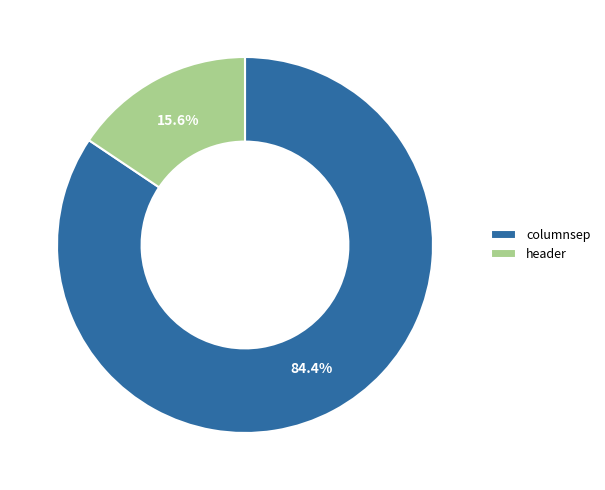

Between header and columnsep, which is larger?

columnsep